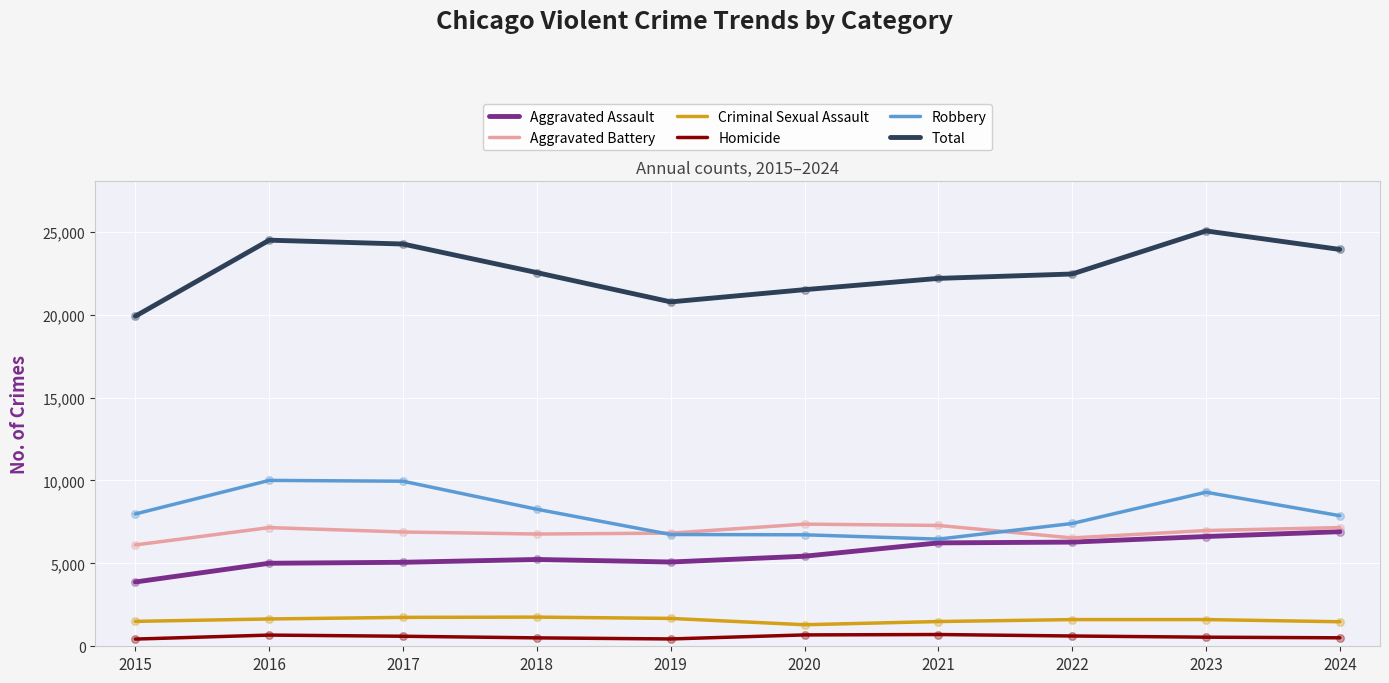

Which series has the largest range (max minus min)?

Total